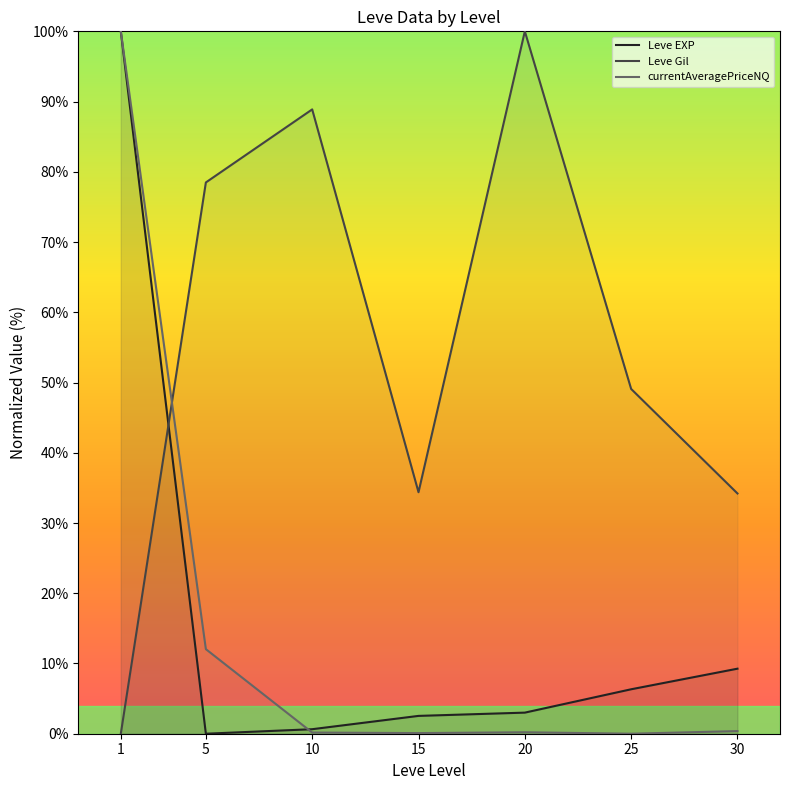

The Leve EXP series shows 100.0 at 1. True or false?

True